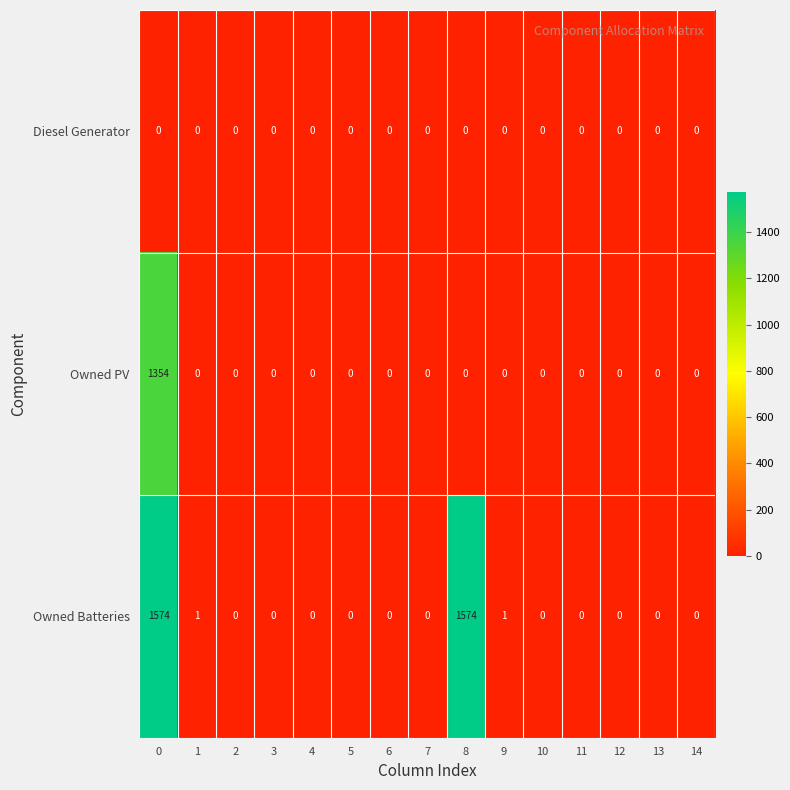

What is the sum of all Owned Batteries values?

3150